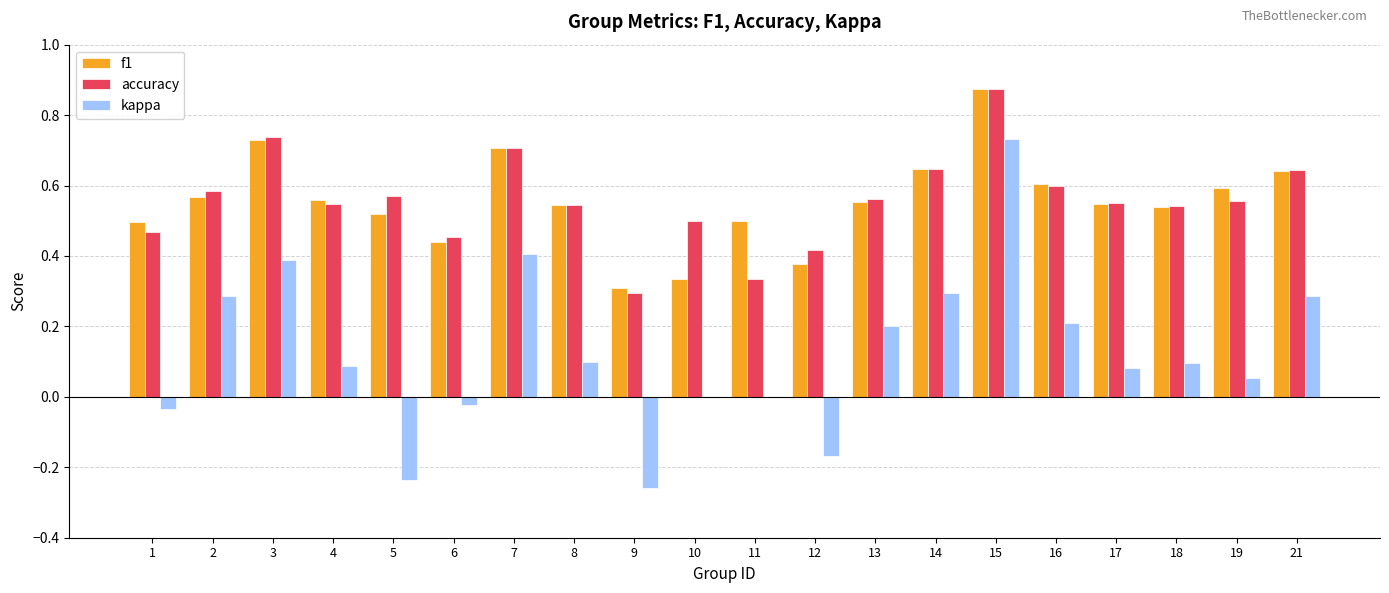

Count the number of categories in the chart.

20